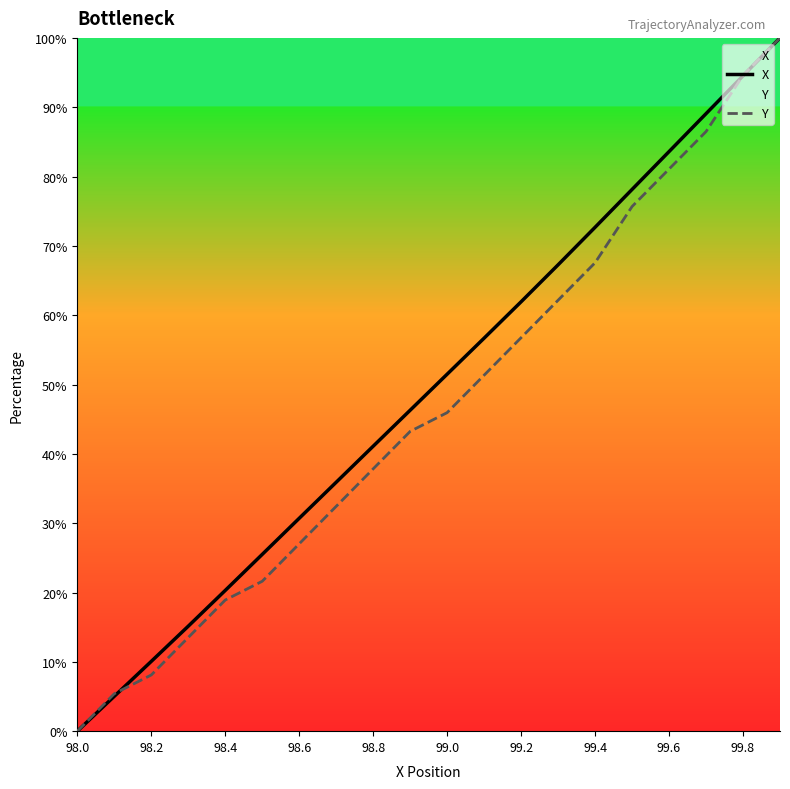

What is the difference between the maximum and minimum values in the Y series?

100.0